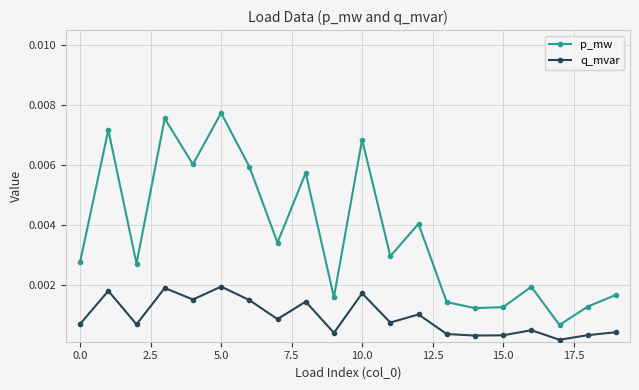

Which series has the widest spread of values?

p_mw